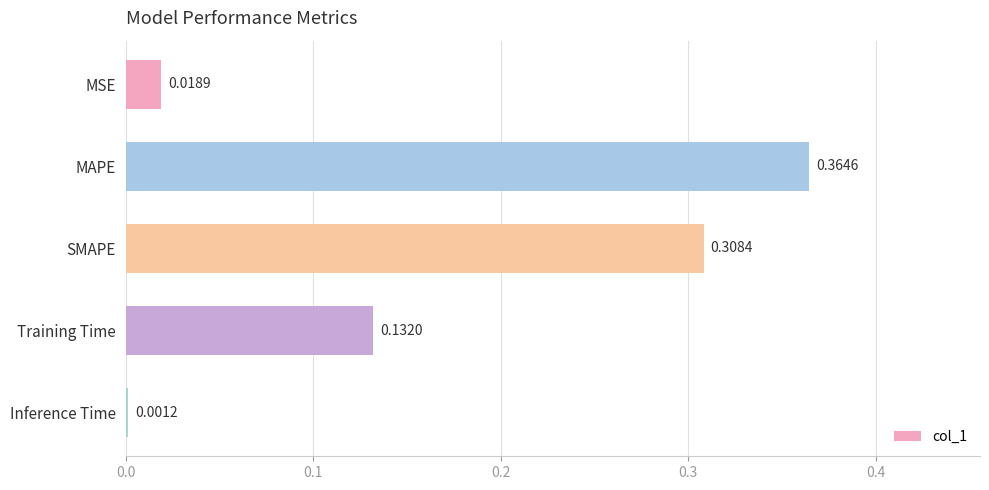

What is the sum of all values?

0.8